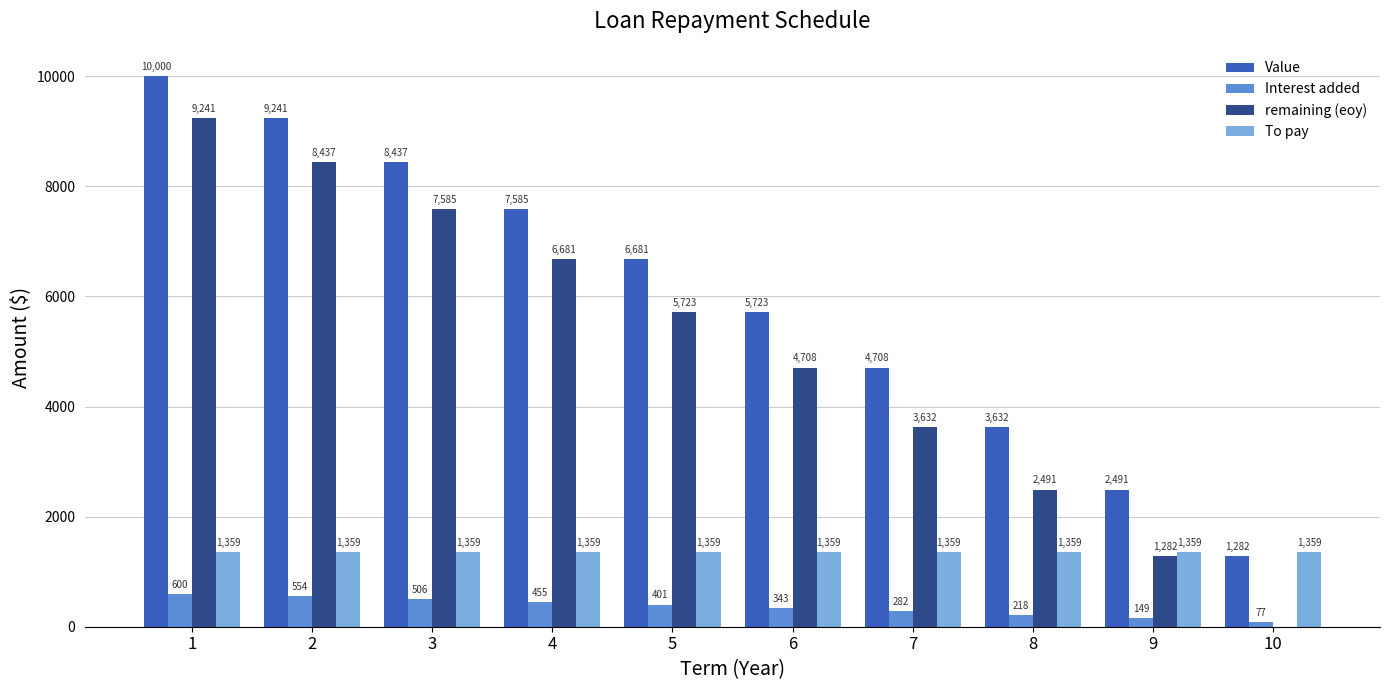

Is the value of Interest added at 5 greater than the value of Value at 9?

No